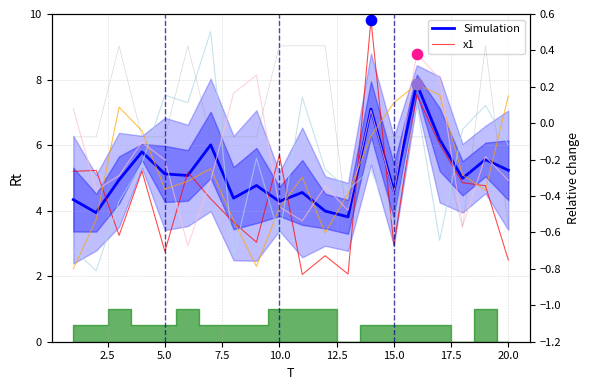

Which series reaches the maximum Y coordinate?

x1